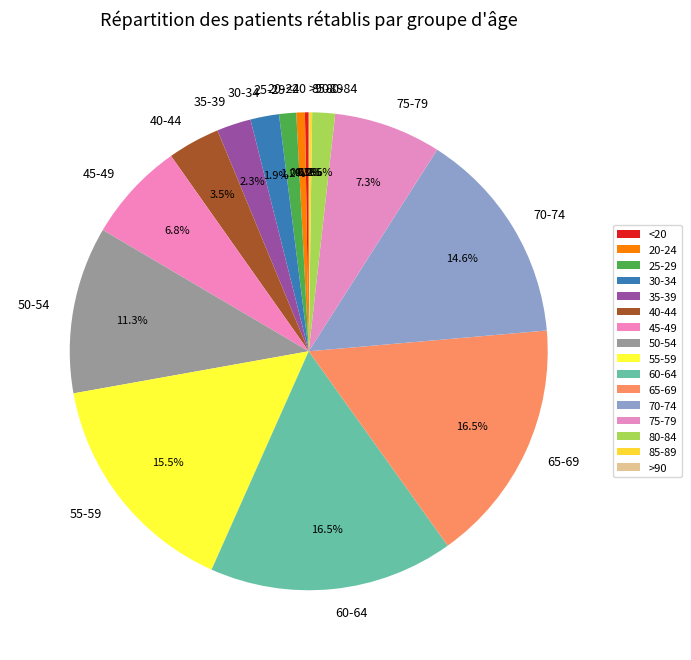

Is there a majority slice in this chart?

No